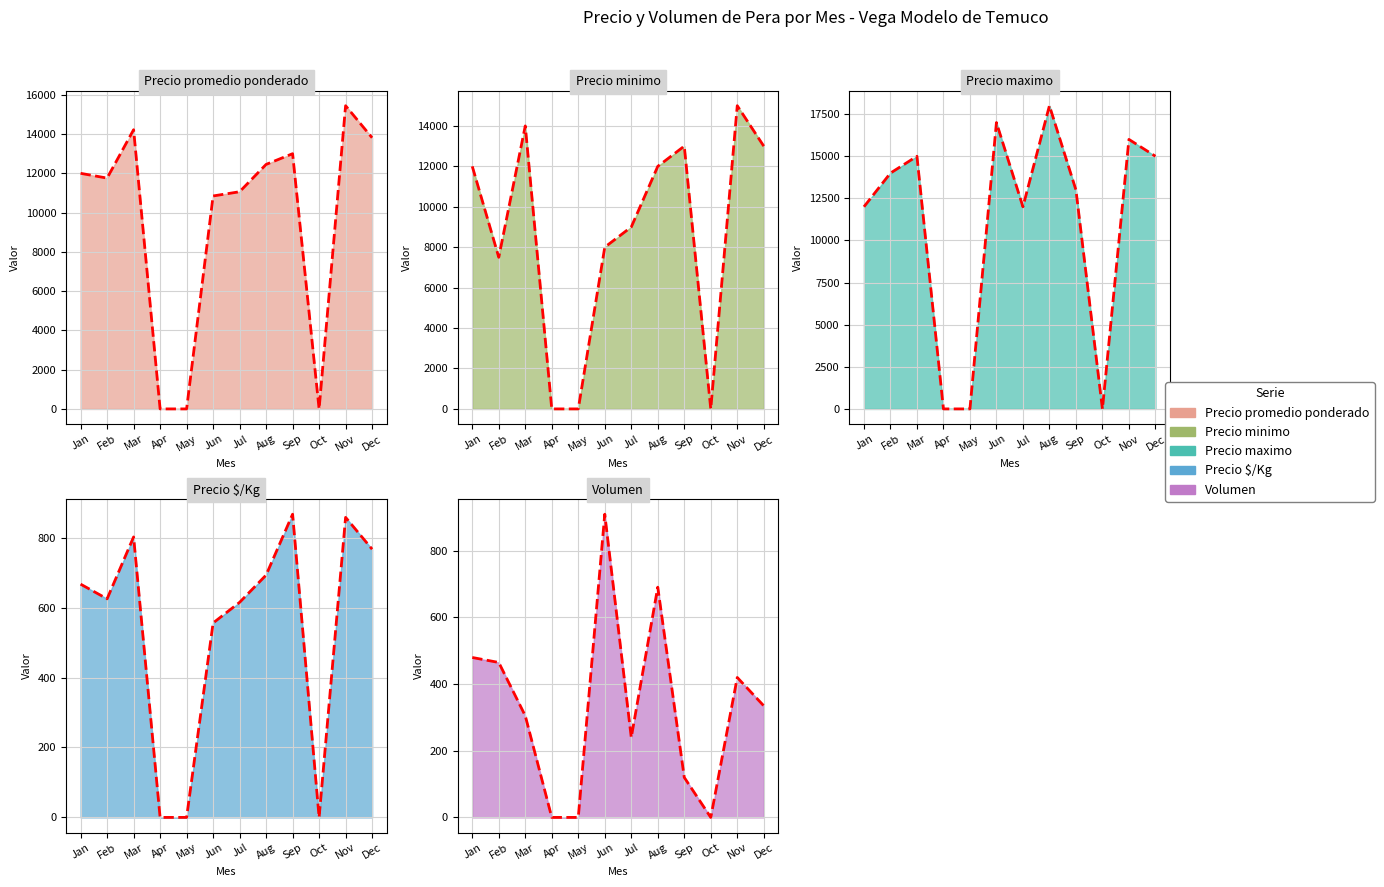

What is the value of the Precio minimo point at the 3rd from the left?

14000